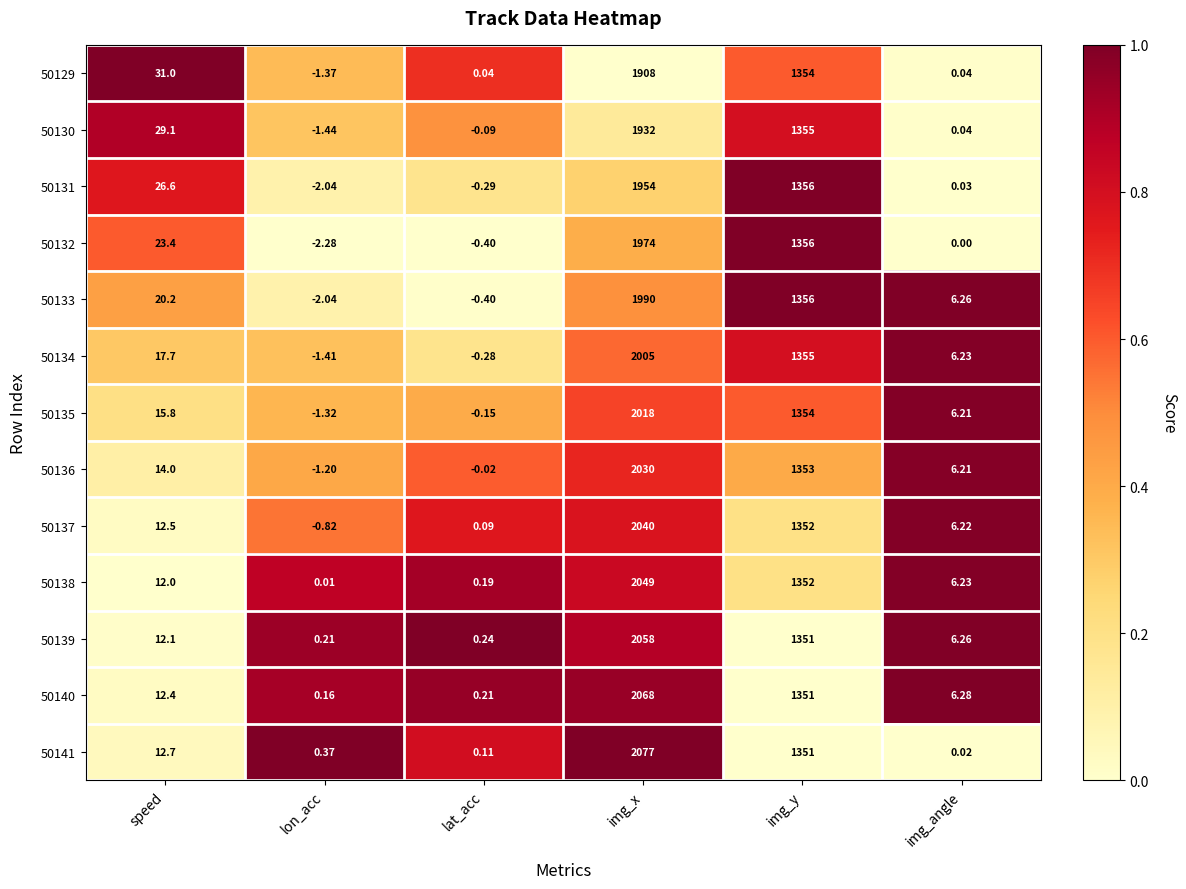

Rank the series by their maximum value, from highest to lowest.

50141, 50140, 50139, 50138, 50137, 50136, 50135, 50134, 50133, 50132, 50131, 50130, 50129